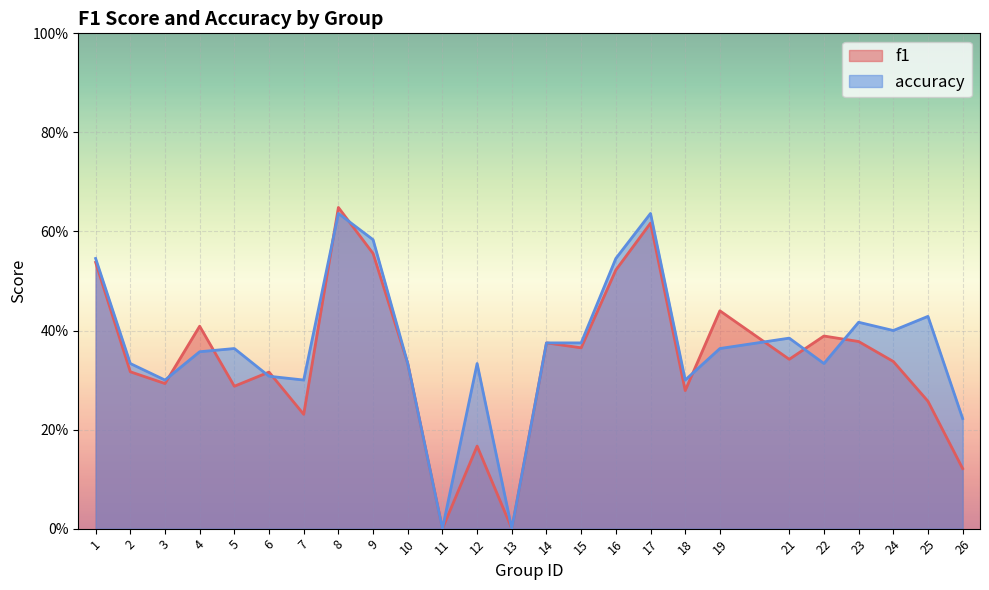

What is the average value of the f1 series?

0.3